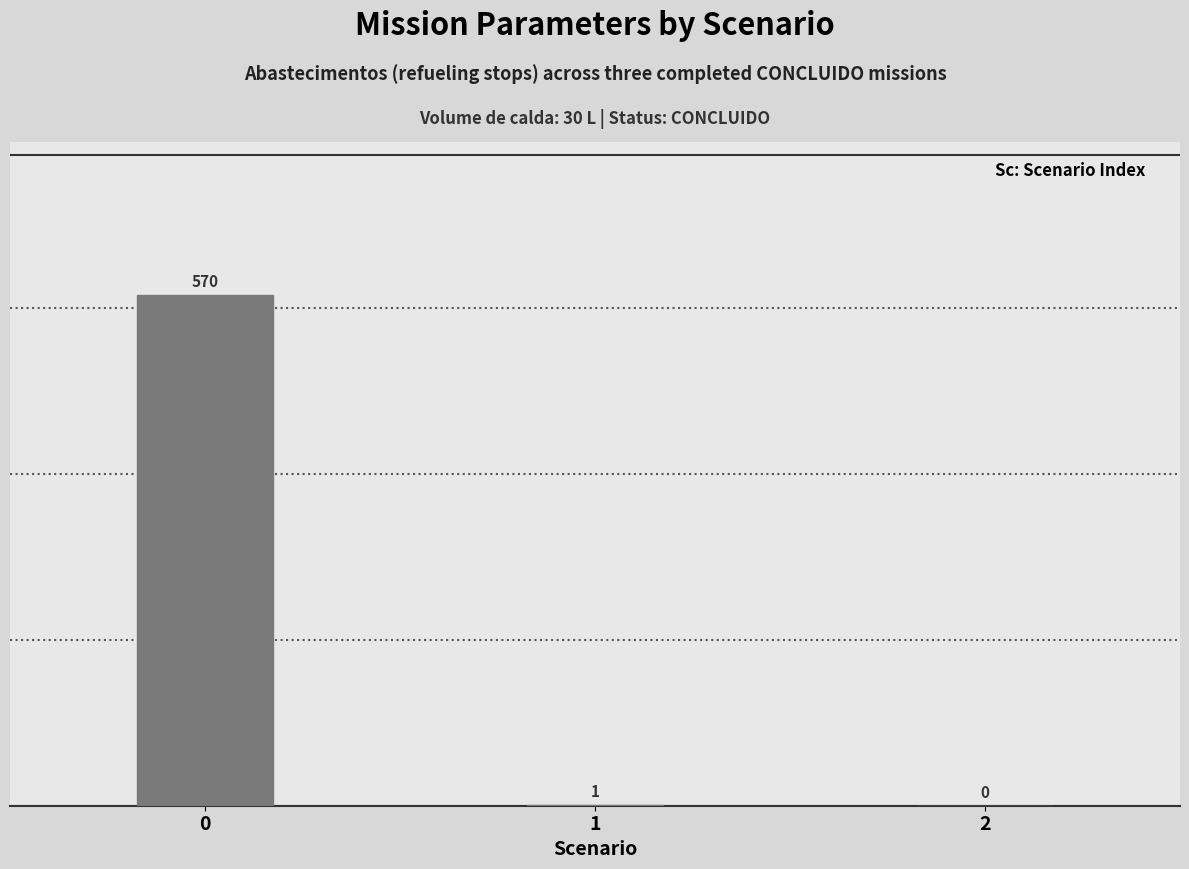

Does the chart contain stacked bars?

No